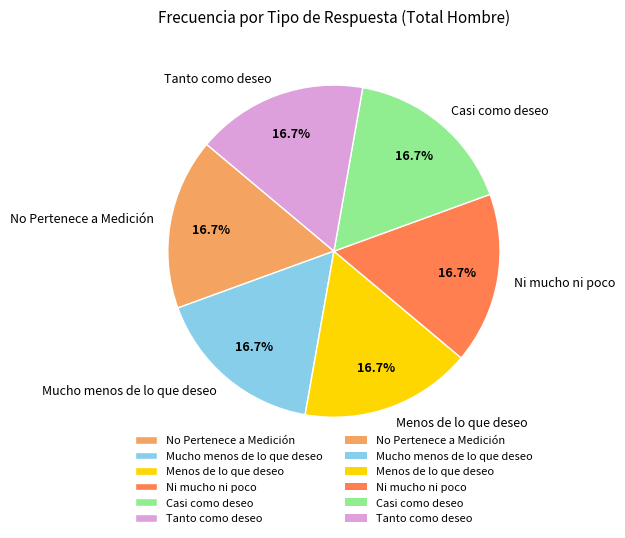

Is the sum of Mucho menos de lo que deseo and No Pertenece a Medición greater than half?

No